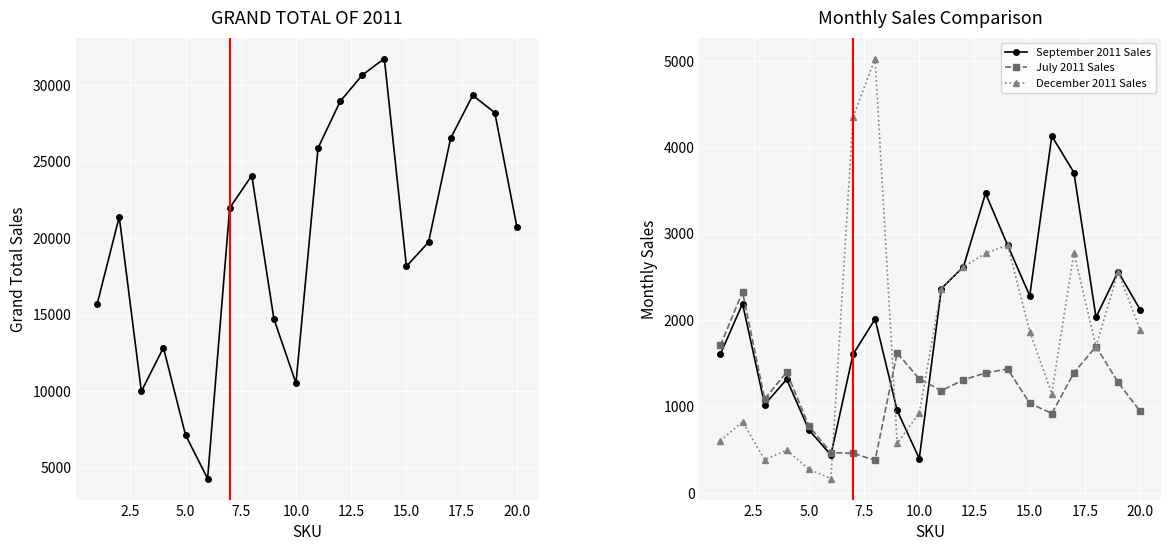

The value of September 2011 Sales at 20.0 is 2867. True or false?

False